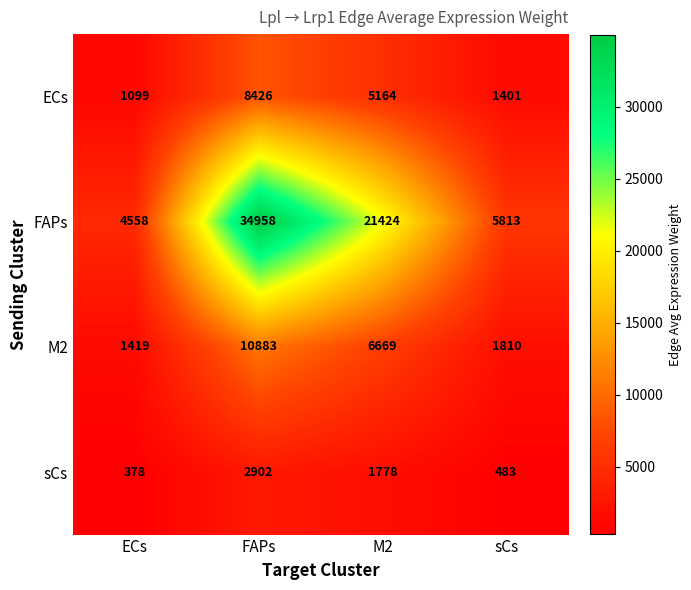

Which series has the largest total across all categories?

FAPs